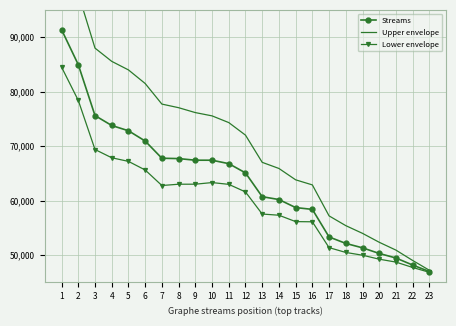

True or false: Streams and Upper envelope cross at least once.

False